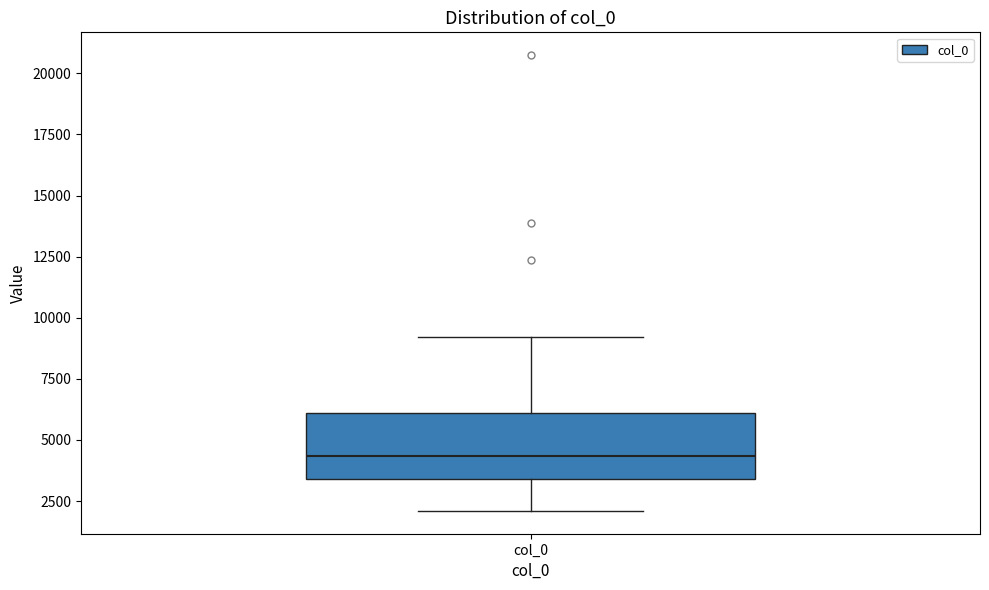

Where is the lower edge of the box for col_0 on the y-axis? The values are not printed on the chart, so give them approximately, as read against the axis.

3500